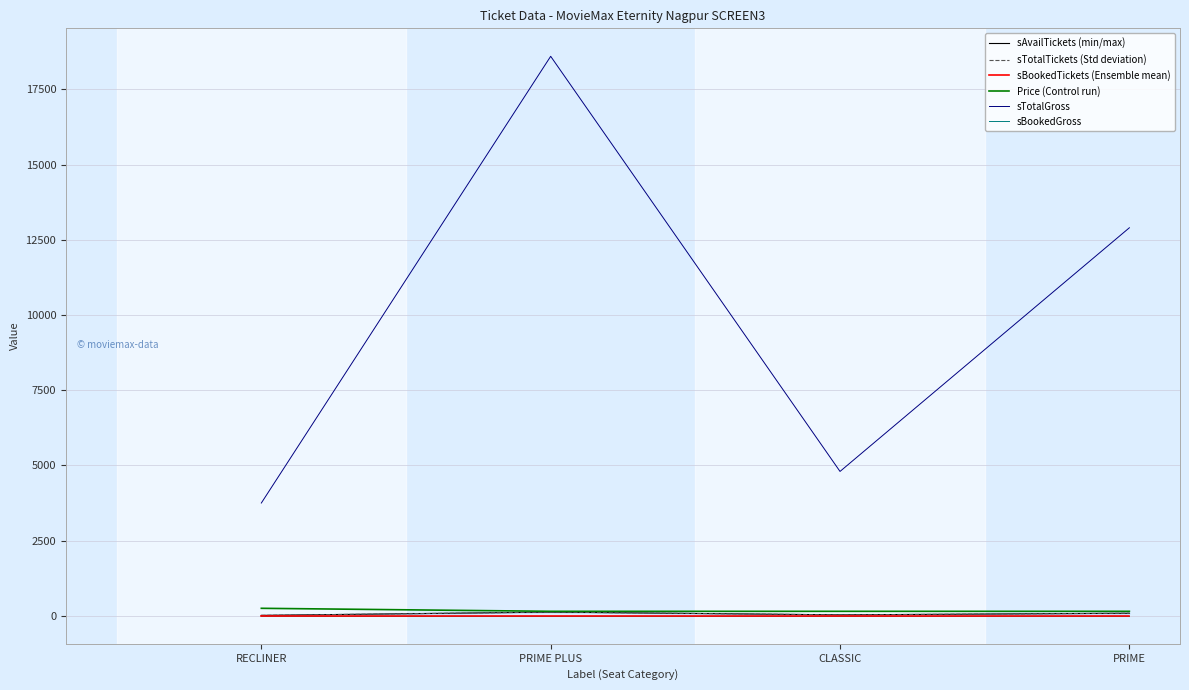

Which category has the lowest value in the sBookedTickets (Ensemble mean) series?

RECLINER